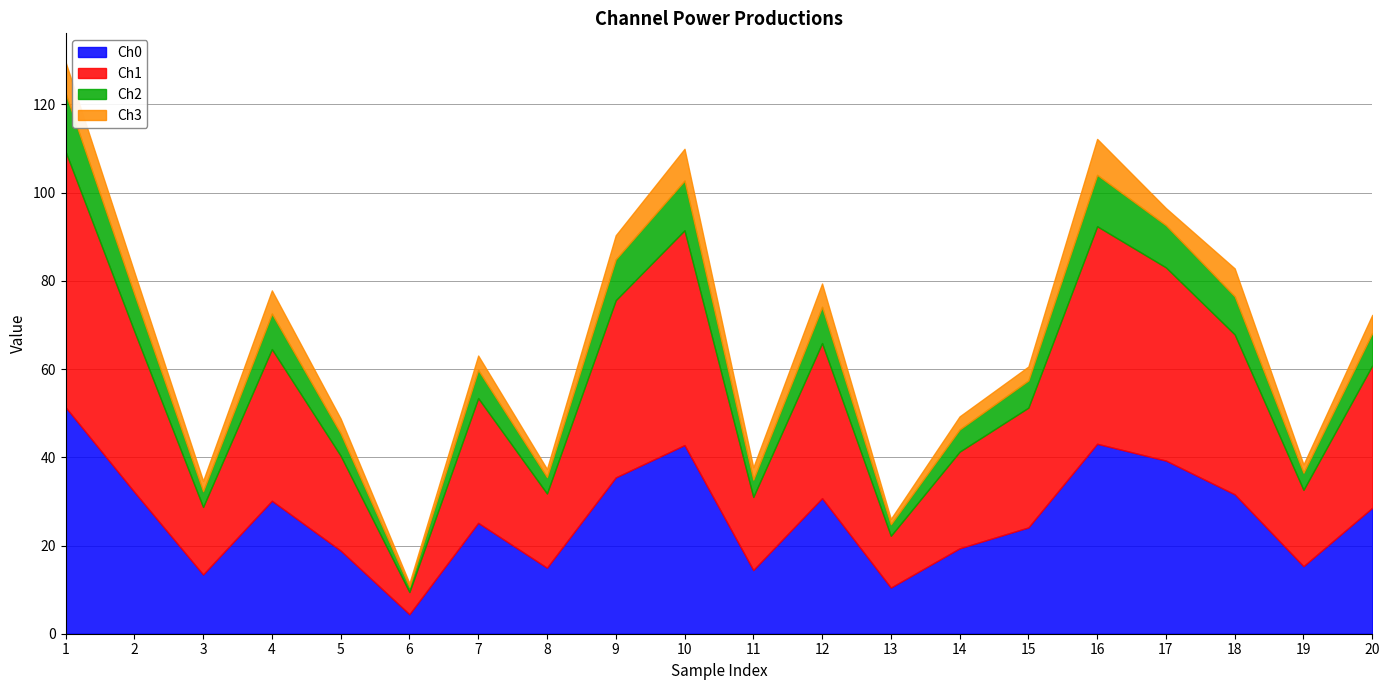

At which category is the sum across all series the highest?

1